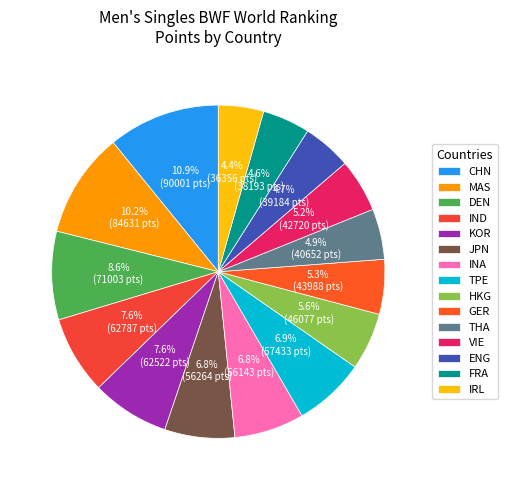

Do HKG and CHN together represent more than half of the pie?

No